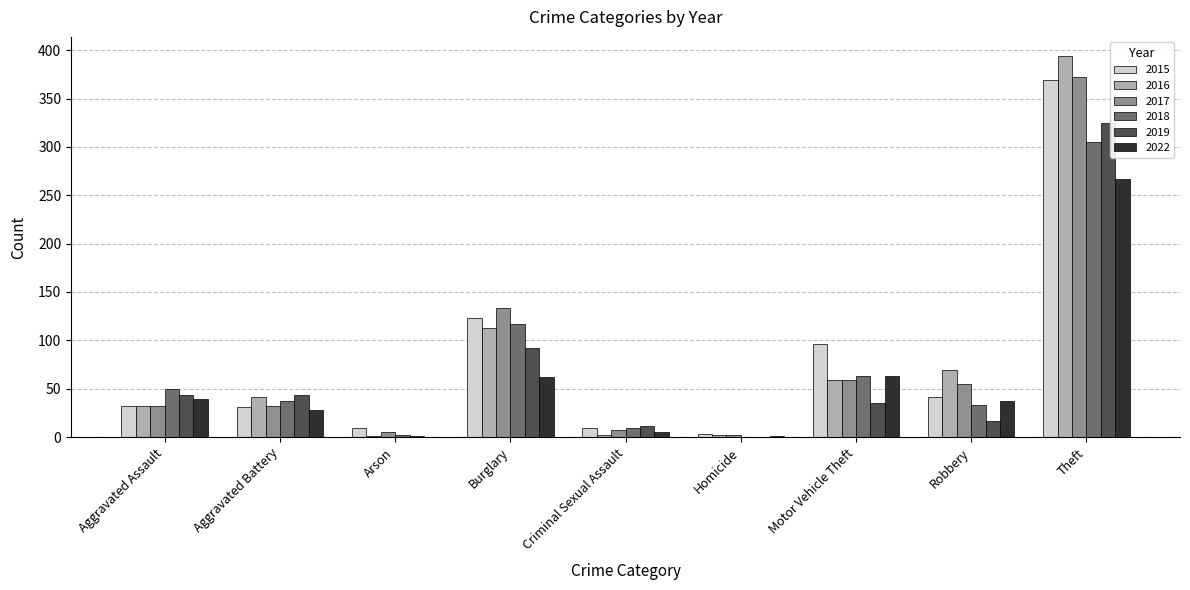

How many groups of bars are there?

9